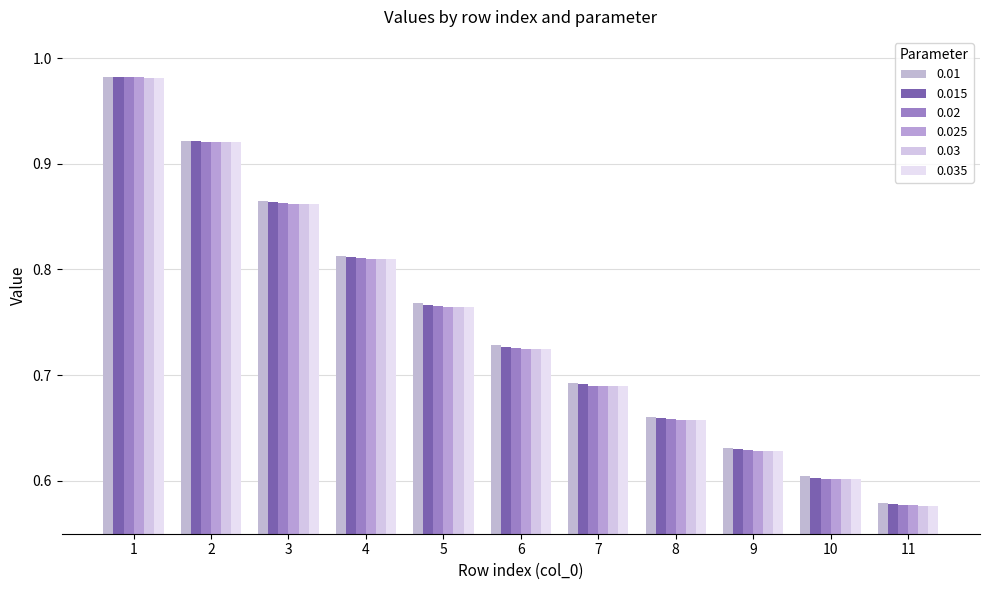

Reading right to left, transcribe all the data shown in this chart.

0.01: 11=0.6	10=0.6	9=0.6	8=0.7	7=0.7	6=0.7	5=0.8	4=0.8	3=0.9	2=0.9	1=1.0
0.015: 11=0.6	10=0.6	9=0.6	8=0.7	7=0.7	6=0.7	5=0.8	4=0.8	3=0.9	2=0.9	1=1.0
0.02: 11=0.6	10=0.6	9=0.6	8=0.7	7=0.7	6=0.7	5=0.8	4=0.8	3=0.9	2=0.9	1=1.0
0.025: 11=0.6	10=0.6	9=0.6	8=0.7	7=0.7	6=0.7	5=0.8	4=0.8	3=0.9	2=0.9	1=1.0
0.03: 11=0.6	10=0.6	9=0.6	8=0.7	7=0.7	6=0.7	5=0.8	4=0.8	3=0.9	2=0.9	1=1.0
0.035: 11=0.6	10=0.6	9=0.6	8=0.7	7=0.7	6=0.7	5=0.8	4=0.8	3=0.9	2=0.9	1=1.0